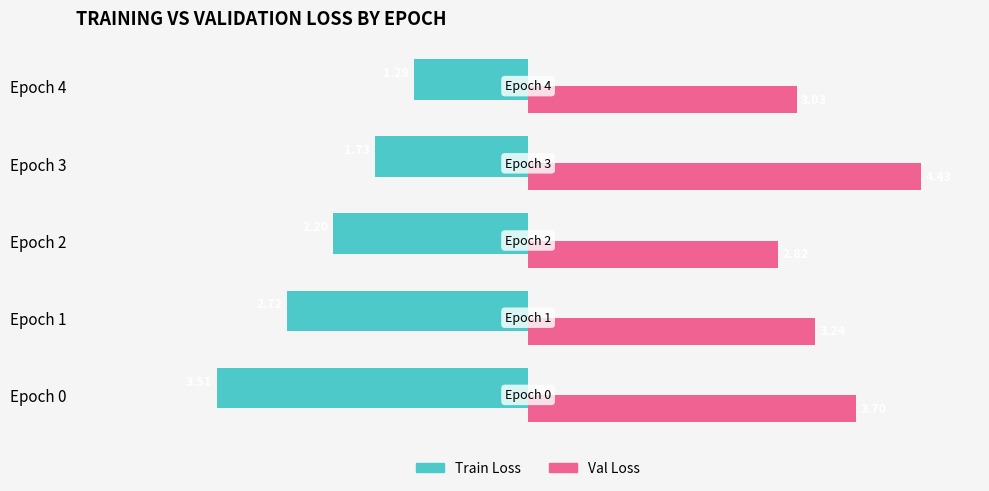

Count the number of categories in the chart.

5